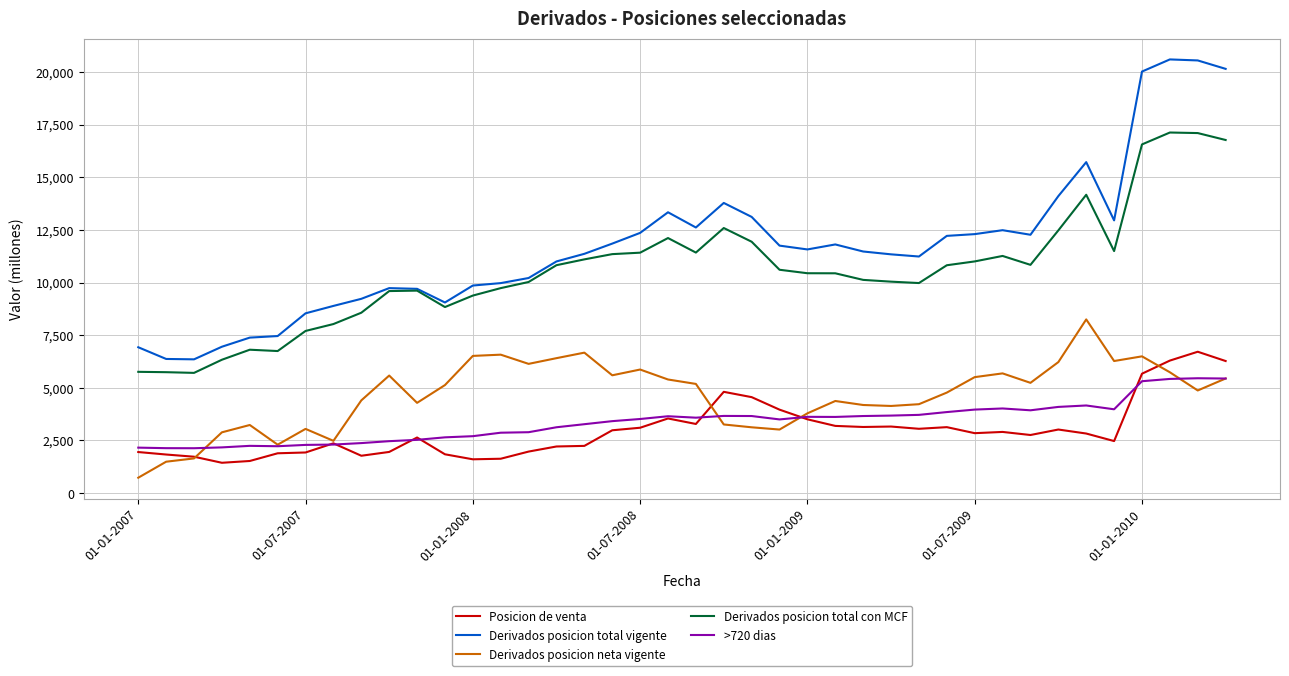

True or false: >720 dias and Derivados posicion total con MCF intersect in this chart.

False